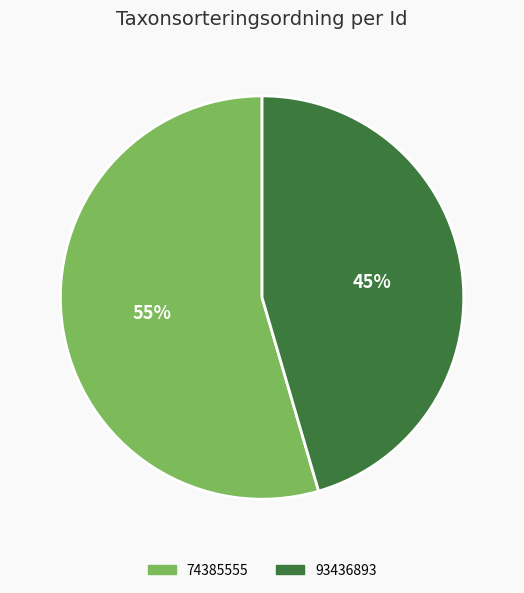

What is the largest slice in the pie chart?

74385555